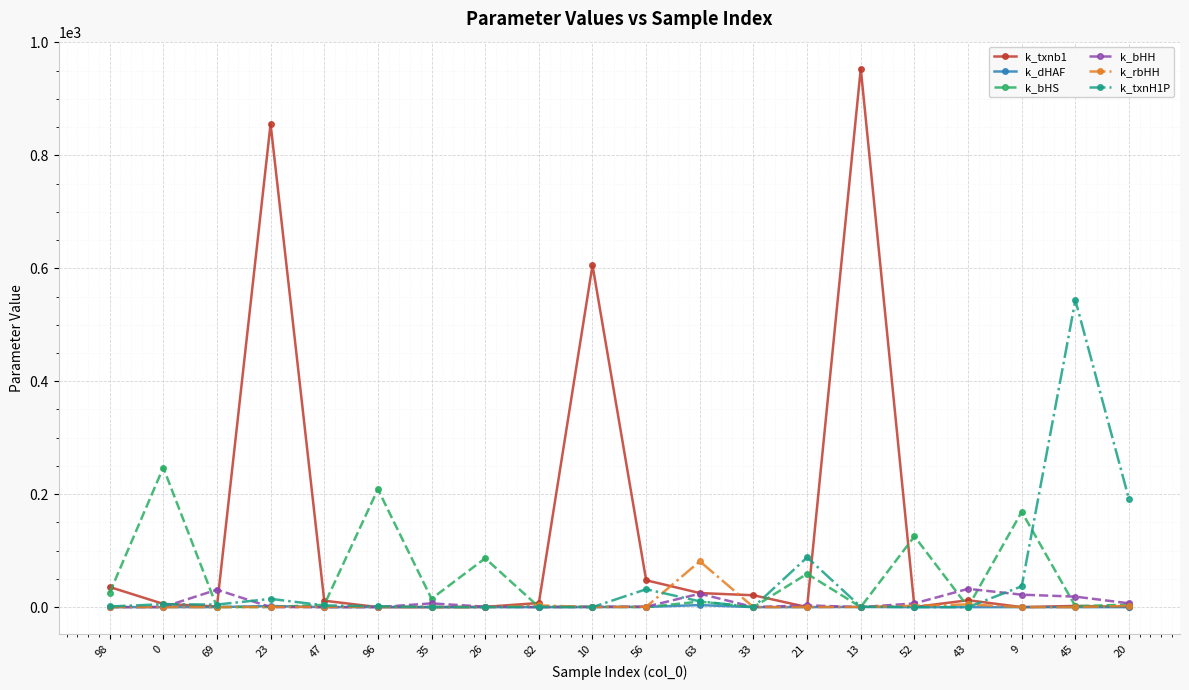

What position from the right is 33?

8